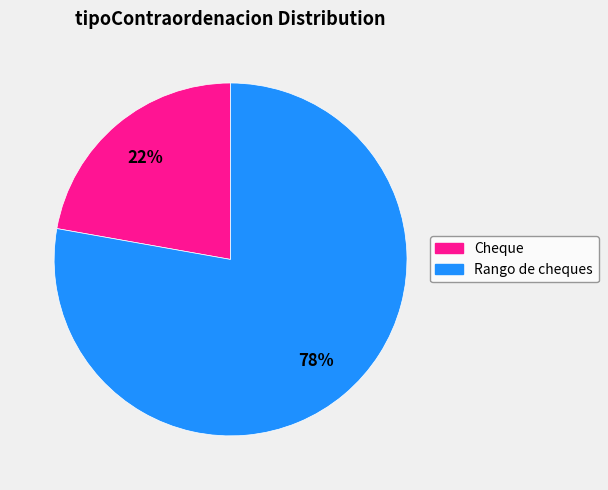

To the nearest percent, what is the difference between the largest and smallest slice percentages?

56%